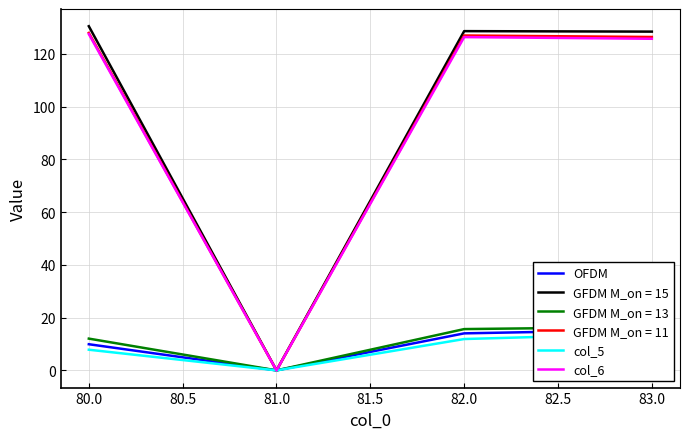

How many lines are shown in the chart?

3